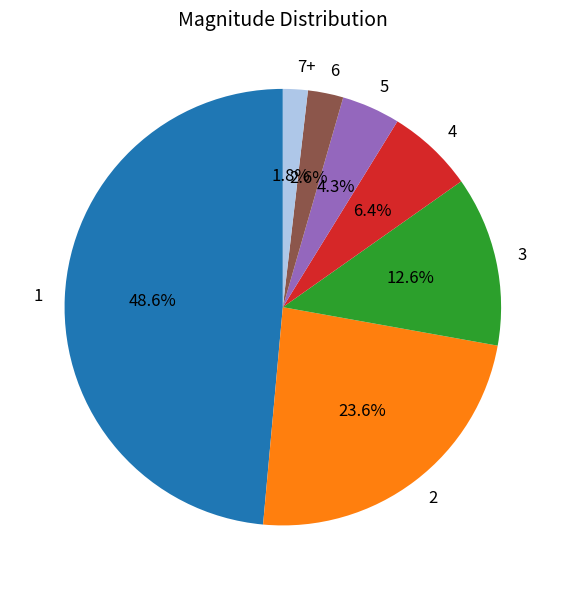

Rank the categories by value from lowest to highest.

7+, 6, 5, 4, 3, 2, 1